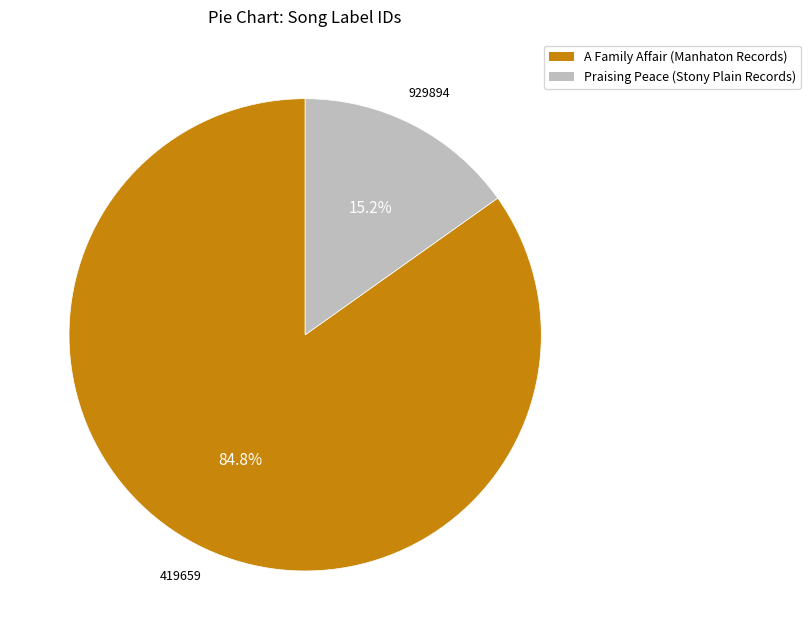

Is there a majority slice in this chart?

Yes